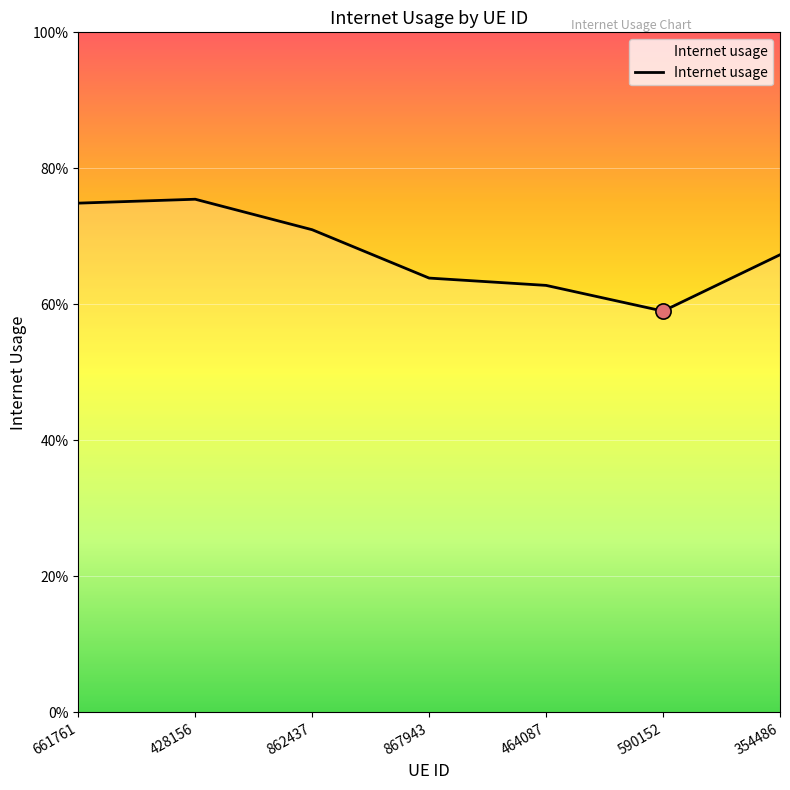

Between 590152 and 867943, which is larger?

867943